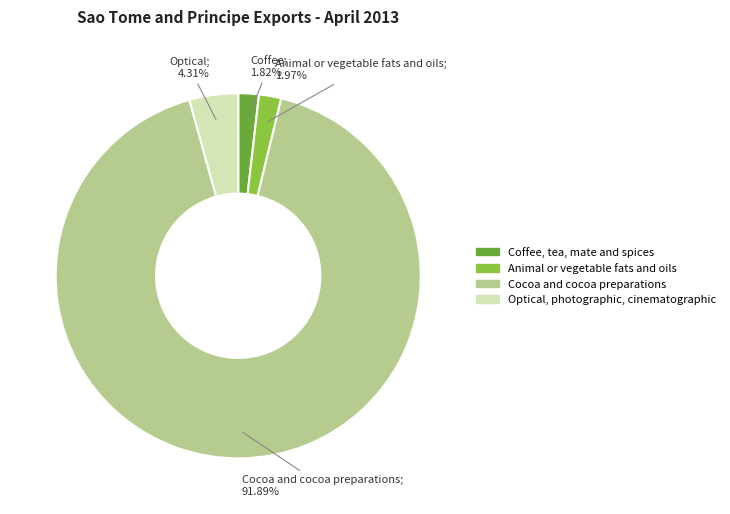

Is there any slice that represents more than half of the pie?

Yes